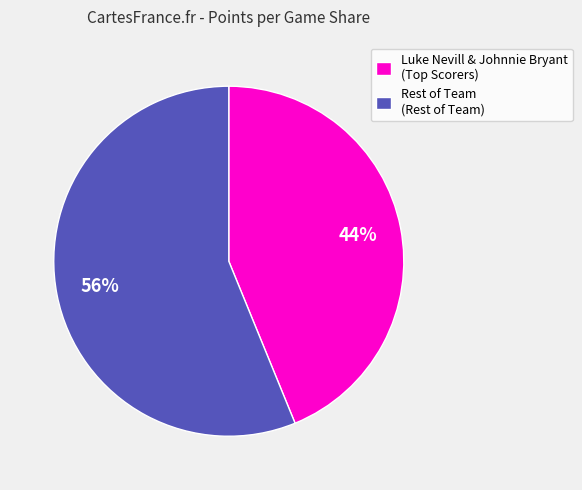

To the nearest percent, what portion does Rest of Team (Rest of Team) represent?

56%